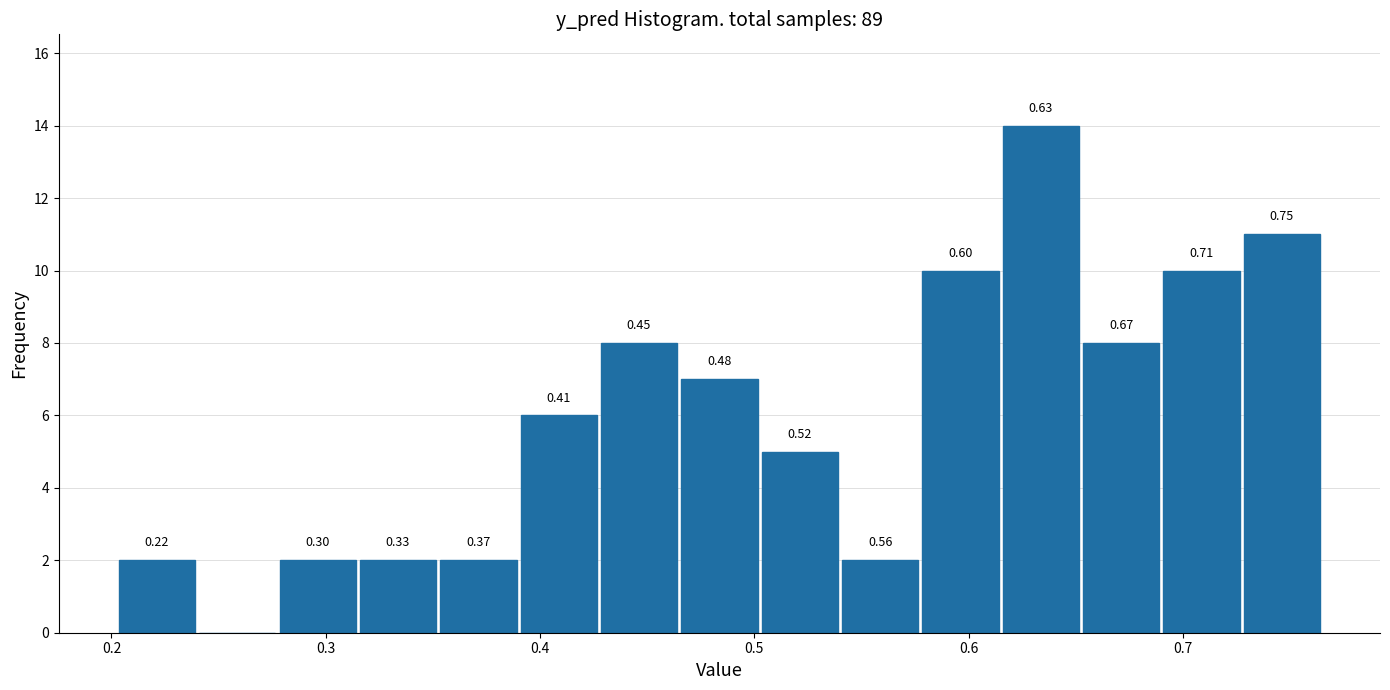

Around what value on the x-axis is the tallest bar? Give the approximate position of its centre, as read against the axis.

0.63